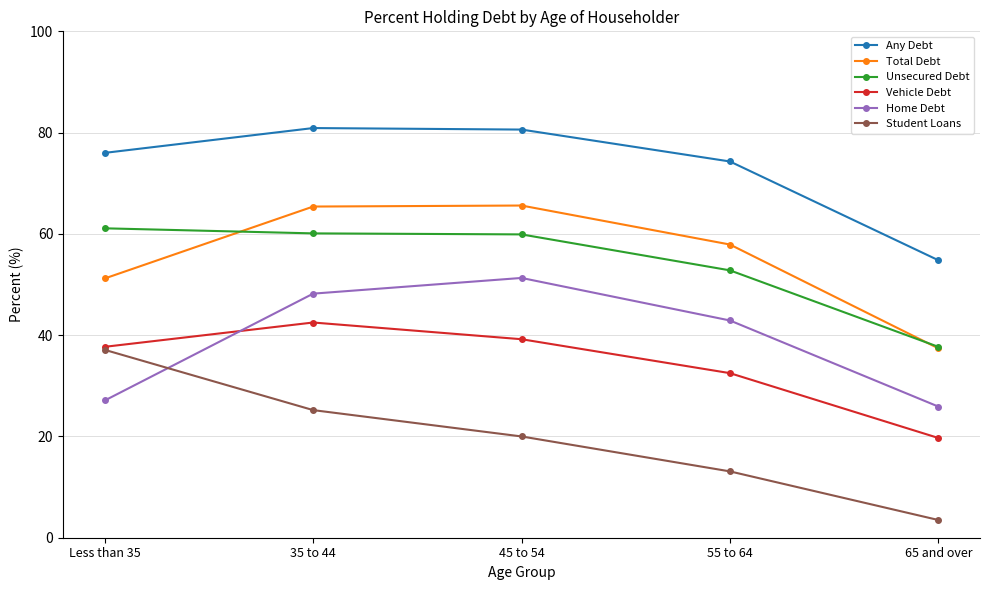

How many lines are shown in the chart?

6